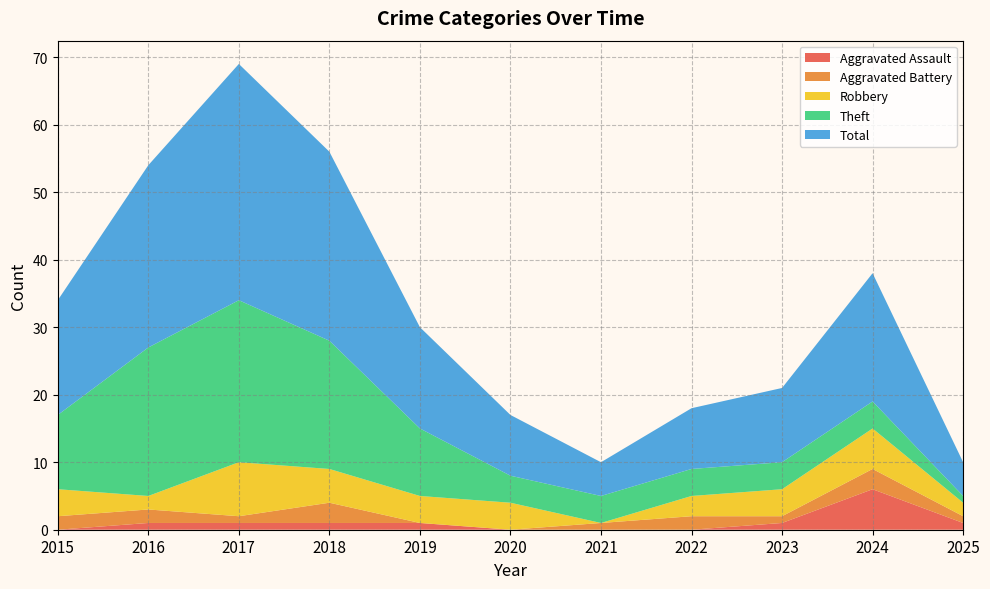

Reading left to right, what are all the values shown in this chart?

Aggravated Assault: 2015=0	2016=1	2017=1	2018=1	2019=1	2020=0	2021=0	2022=0	2023=1	2024=6	2025=1
Aggravated Battery: 2015=2	2016=2	2017=1	2018=3	2019=0	2020=0	2021=1	2022=2	2023=1	2024=3	2025=1
Robbery: 2015=4	2016=2	2017=8	2018=5	2019=4	2020=4	2021=0	2022=3	2023=4	2024=6	2025=2
Theft: 2015=11	2016=22	2017=24	2018=19	2019=10	2020=4	2021=4	2022=4	2023=4	2024=4	2025=1
Total: 2015=17	2016=27	2017=35	2018=28	2019=15	2020=9	2021=5	2022=9	2023=11	2024=19	2025=5